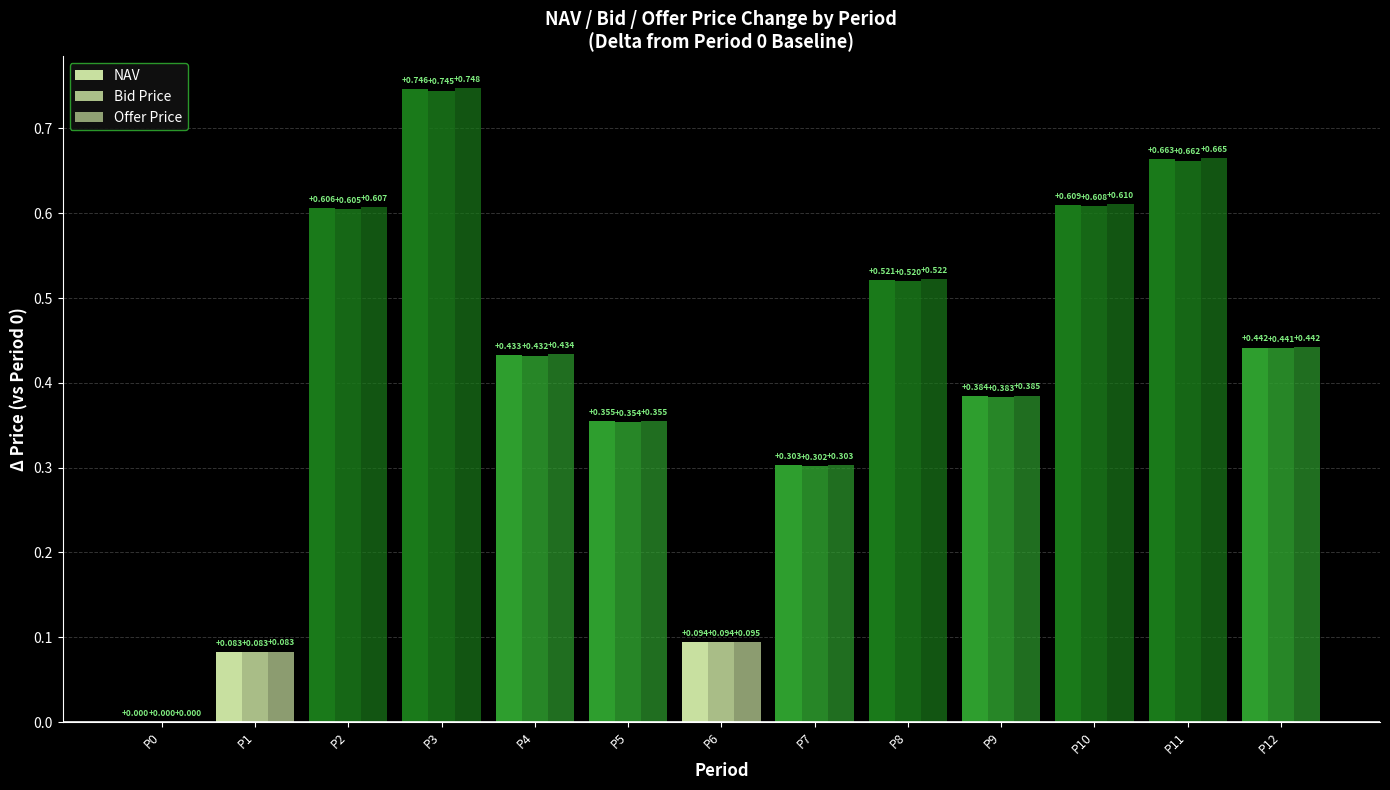

Which series has the largest range (max minus min)?

Offer Price